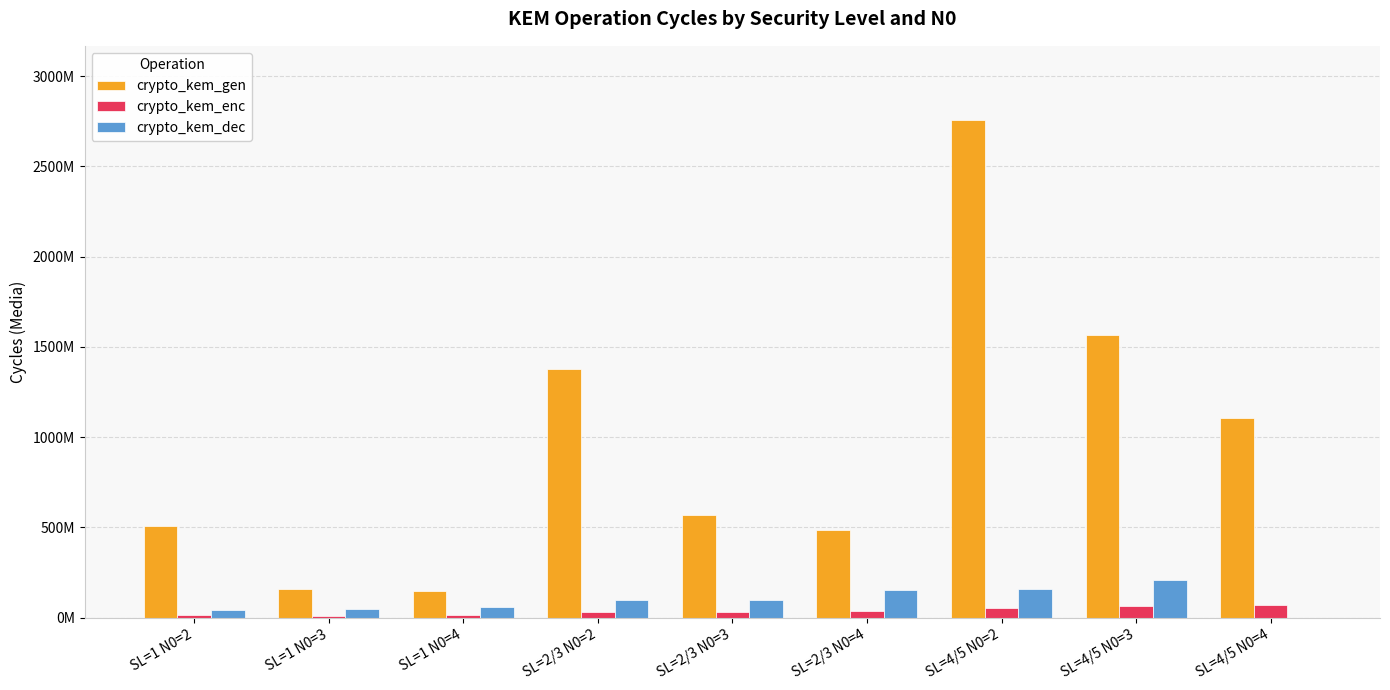

What is the total value across all series at SL=2/3 N0=4?

671603060